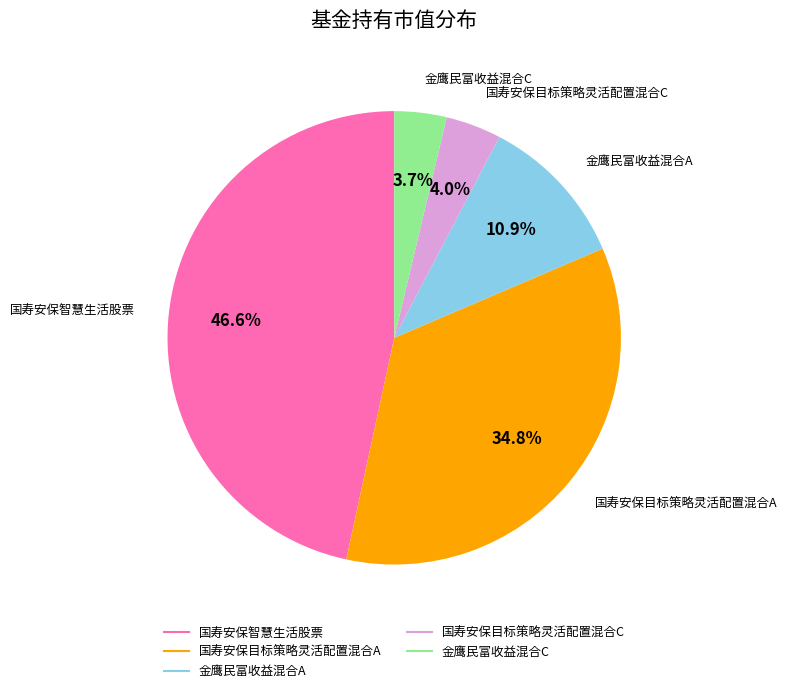

Is there a majority slice in this chart?

No